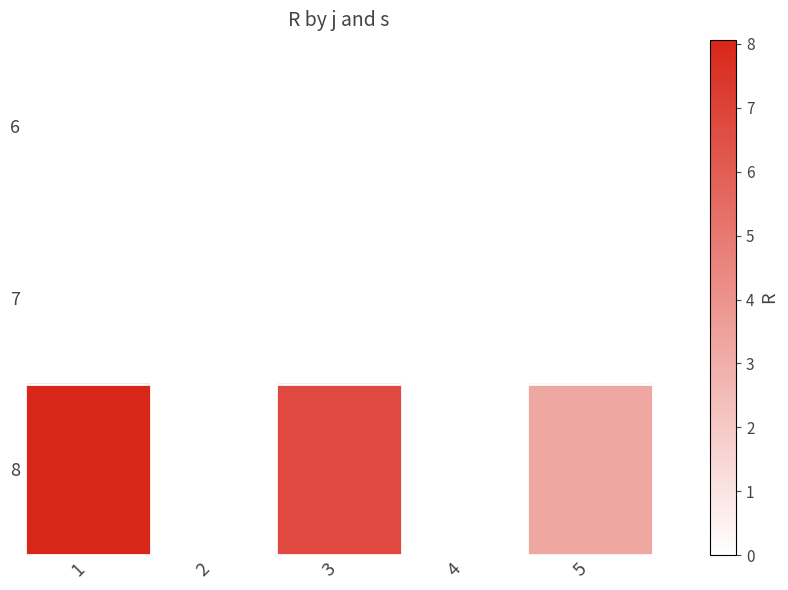

At which label does 8 first exceed 3?

1